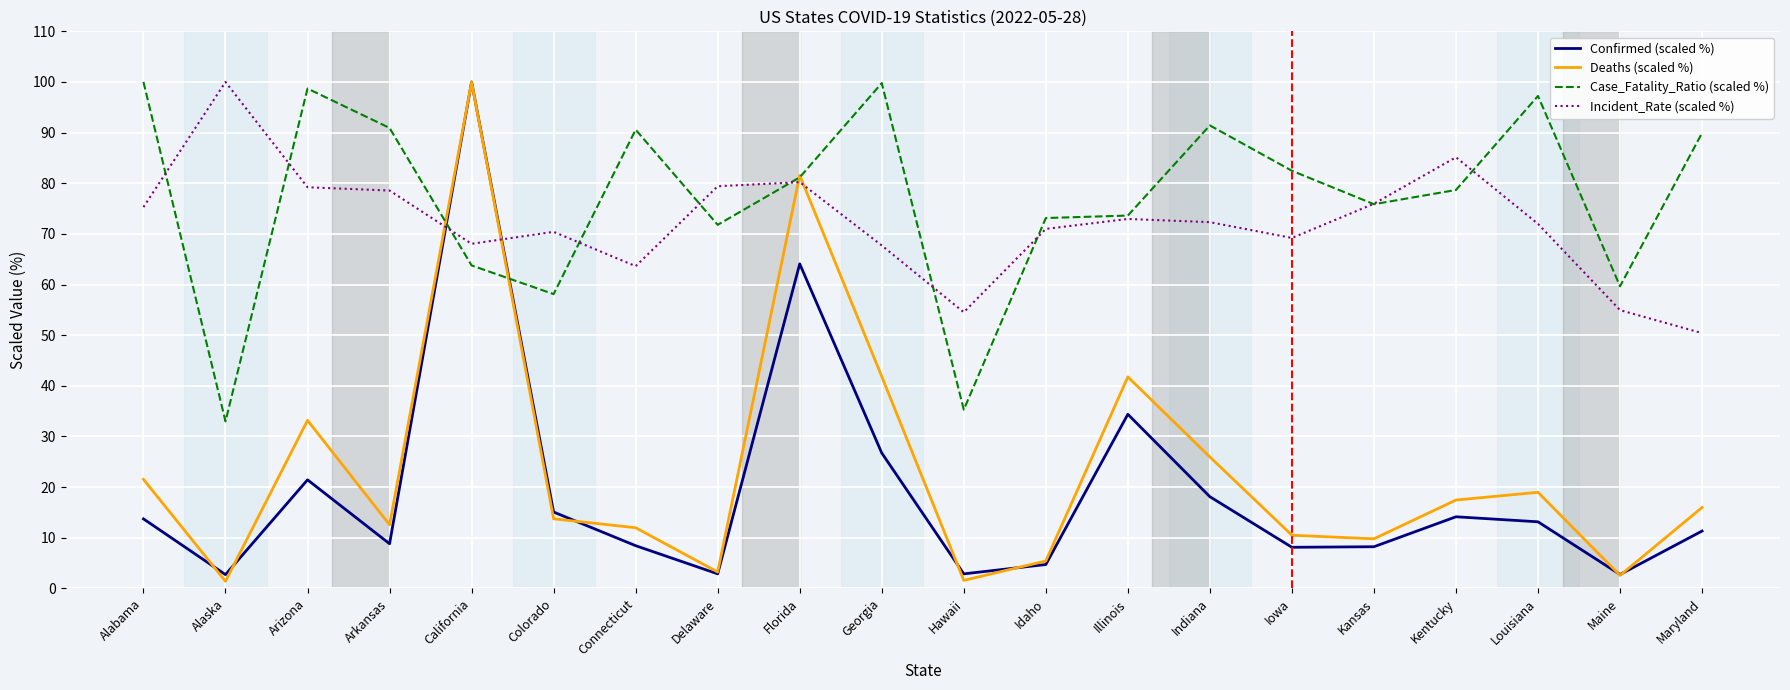

Is it true that Case_Fatality_Ratio (scaled %) equals 63.8 at California?

True